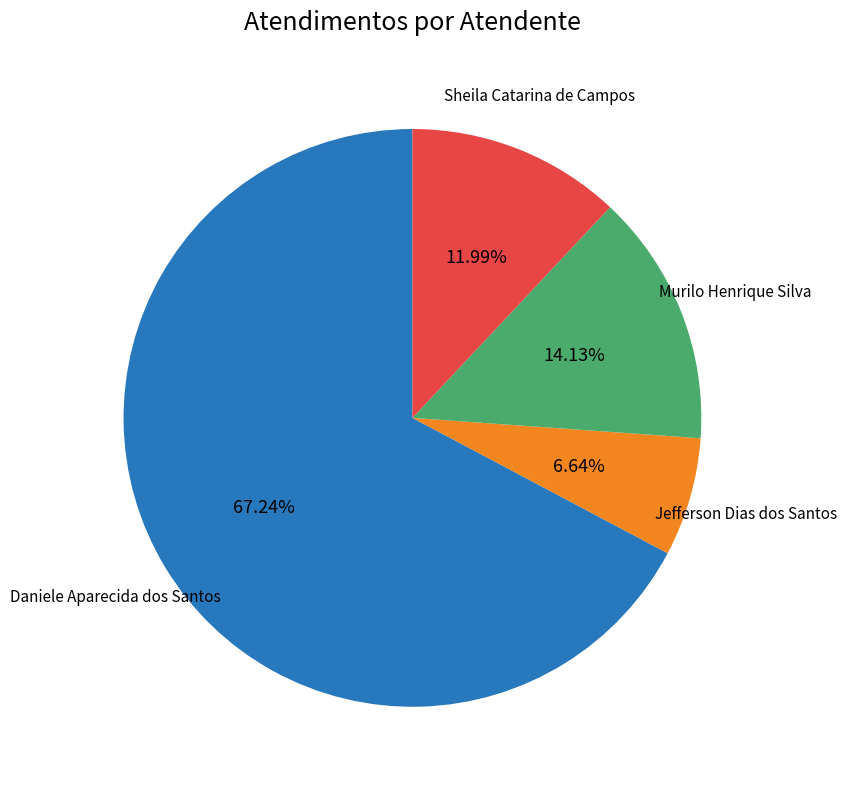

How many segments does this pie chart have?

4